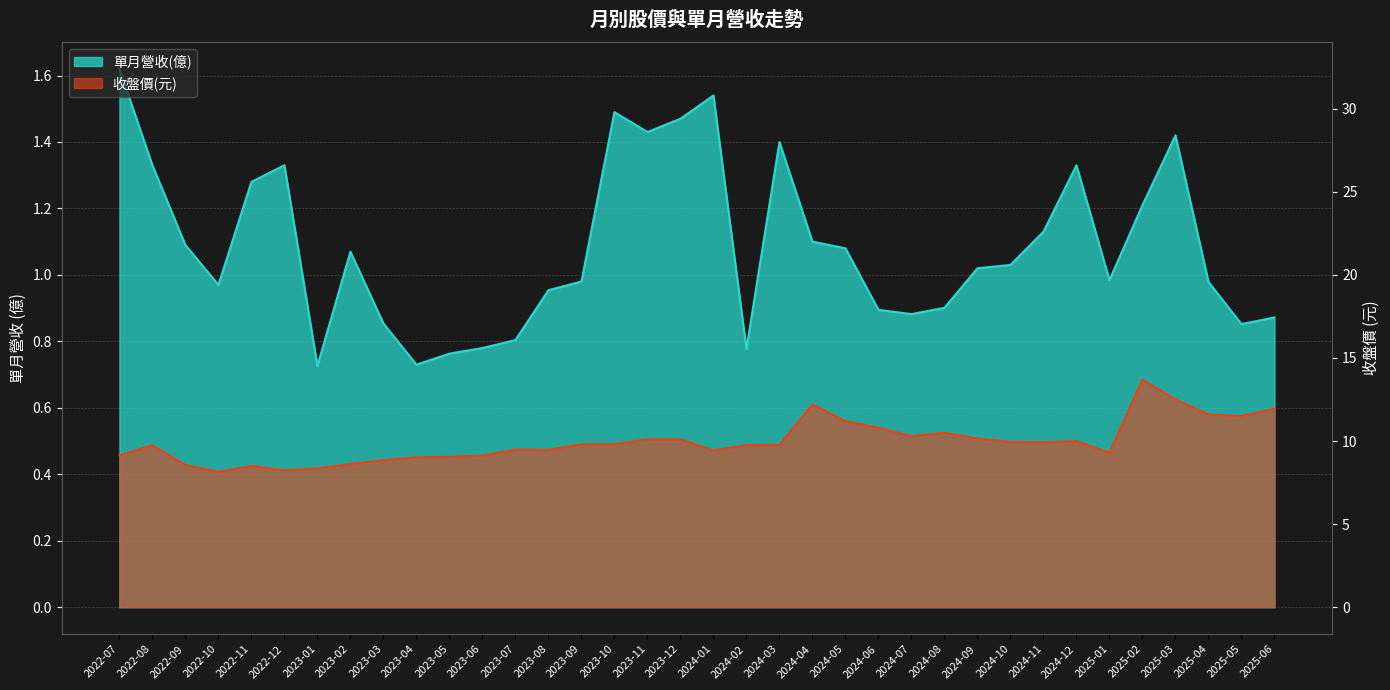

Which series has the largest range (max minus min)?

單月營收(億)